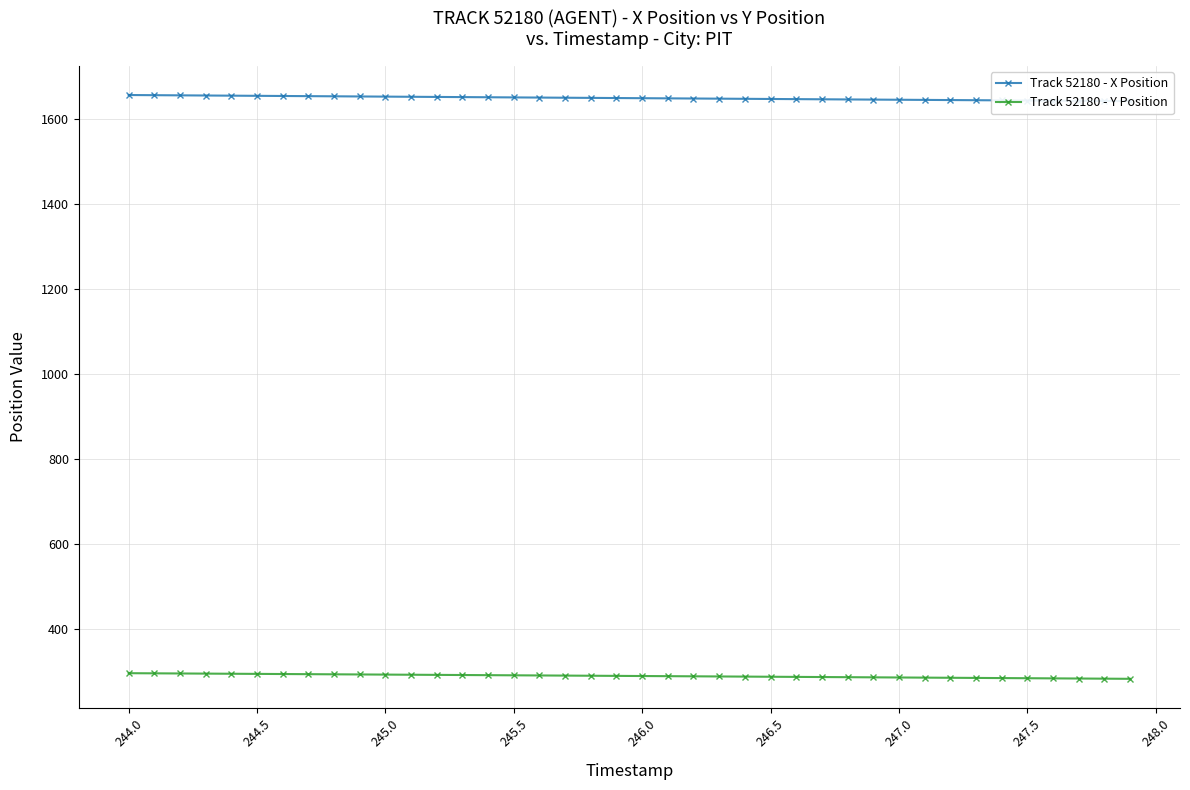

What is the difference between the maximum and minimum values in the Track 52180 - Y Position series?

13.3